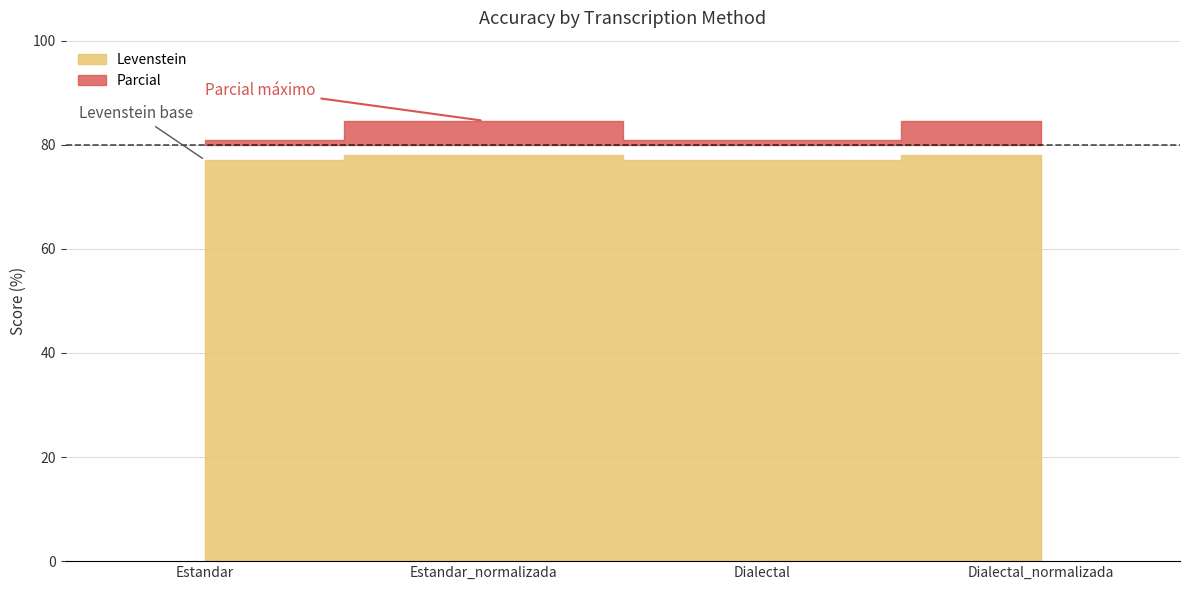

Rank the categories by Levenstein value from lowest to highest.

Estandar, Dialectal, Estandar_normalizada, Dialectal_normalizada